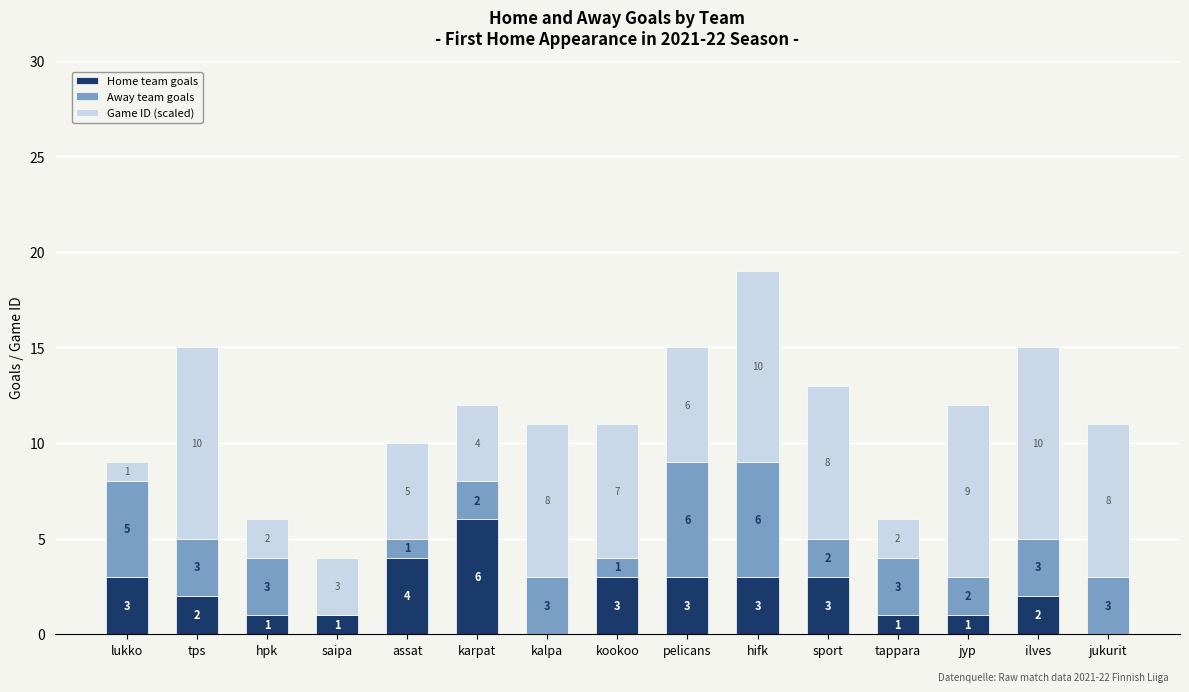

What is the total value across all series at hpk?

6